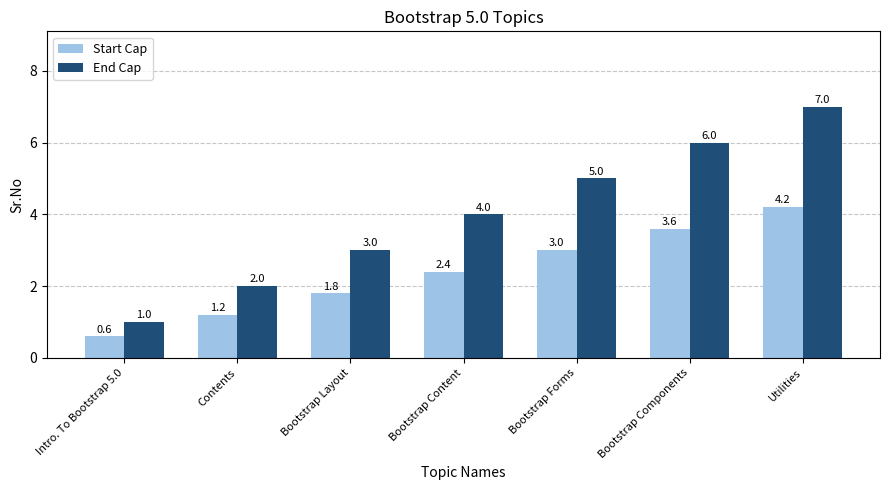

What is the difference between the Start Cap values at Utilities and Contents?

3.0